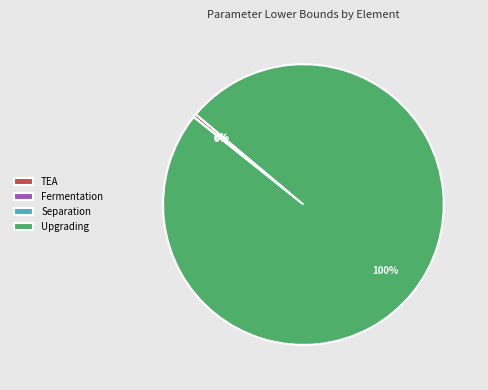

Is there a majority slice in this chart?

Yes